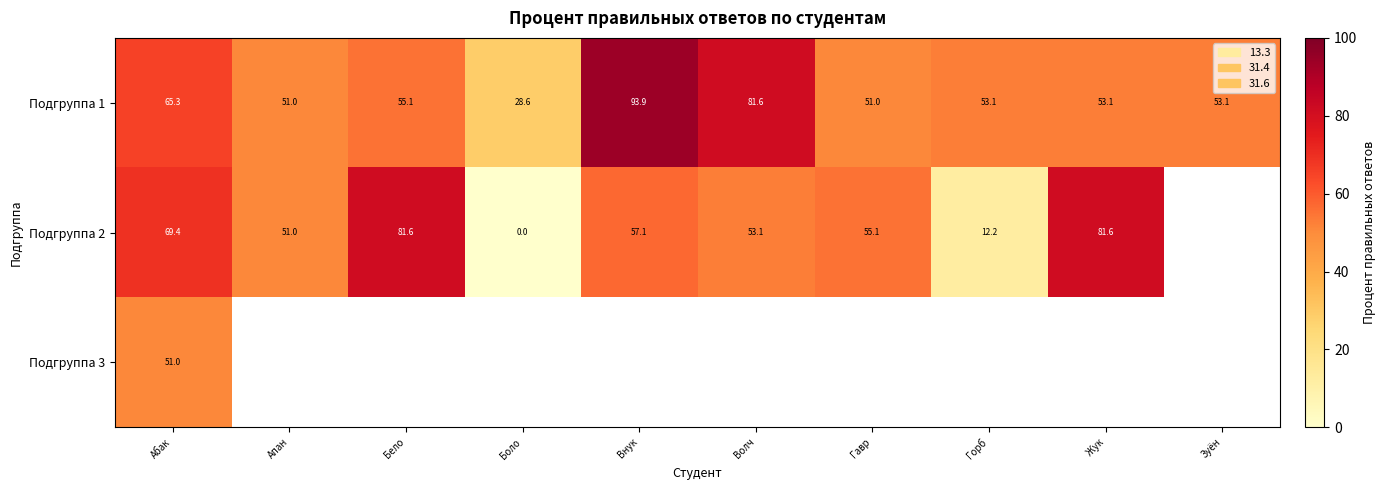

How many values in the Подгруппа 1 series are below 53?

3